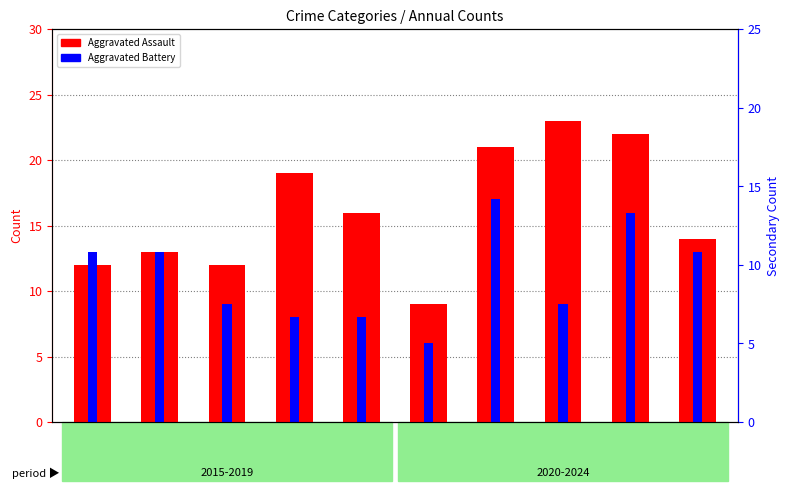

What are all the series names shown in the legend?

Aggravated Assault, Aggravated Battery